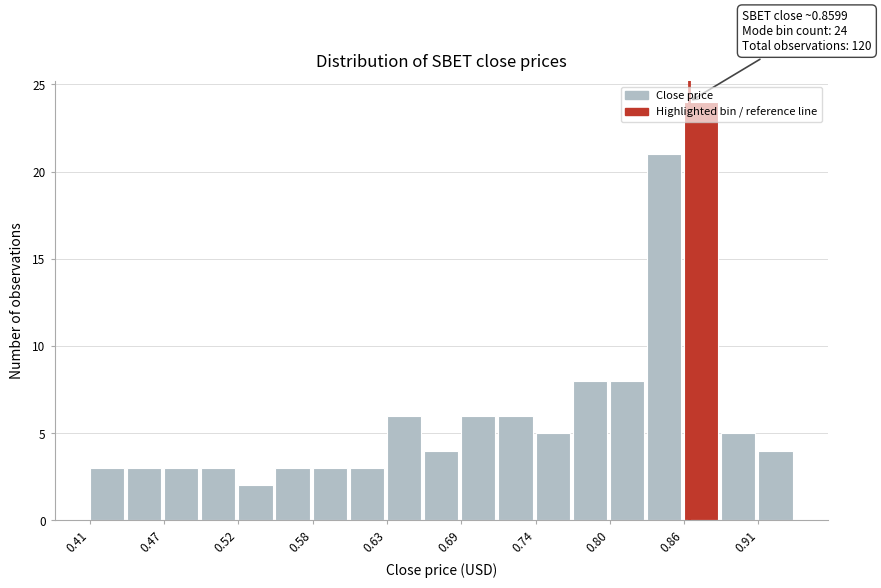

Read against the x-axis, roughly where is the centre of the tallest bar?

0.87